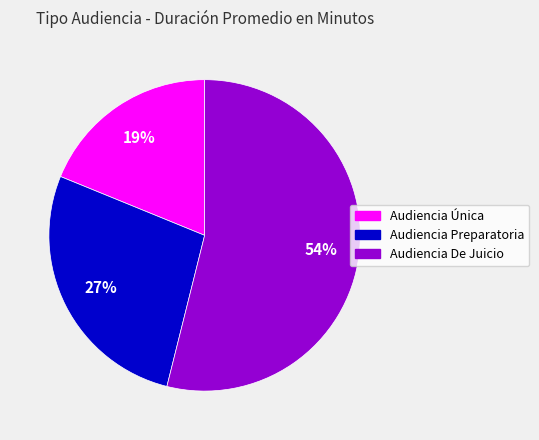

Is it true that Audiencia Preparatoria is 27% of the pie?

True